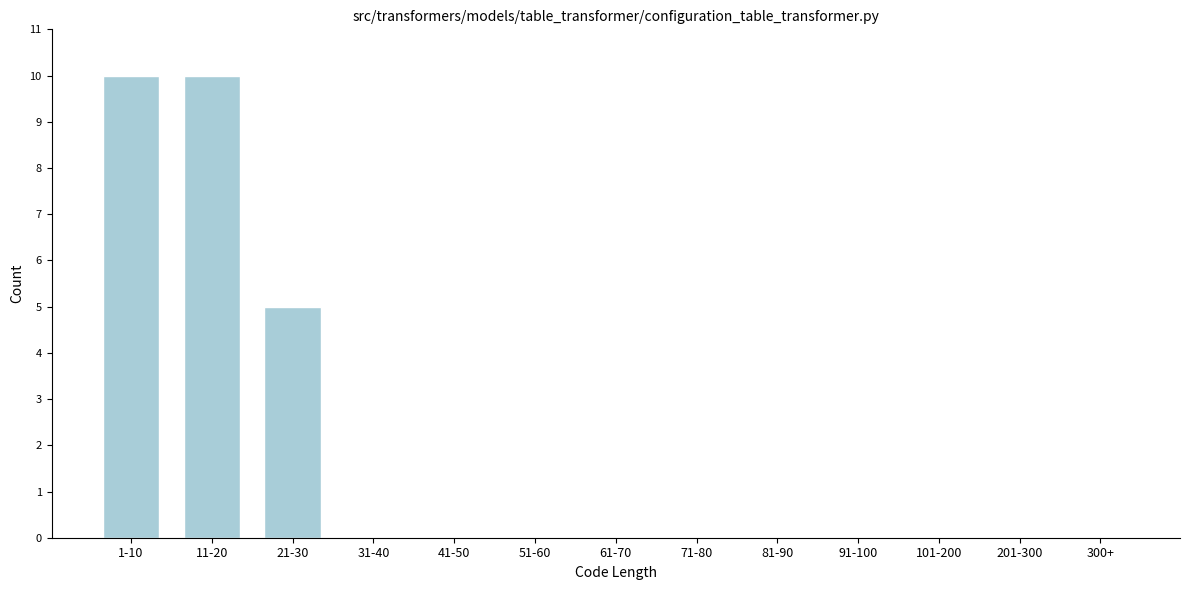

Reading right to left, what are all the values shown in this chart?

300+=0	201-300=0	101-200=0	91-100=0	81-90=0	71-80=0	61-70=0	51-60=0	41-50=0	31-40=0	21-30=5	11-20=10	1-10=10